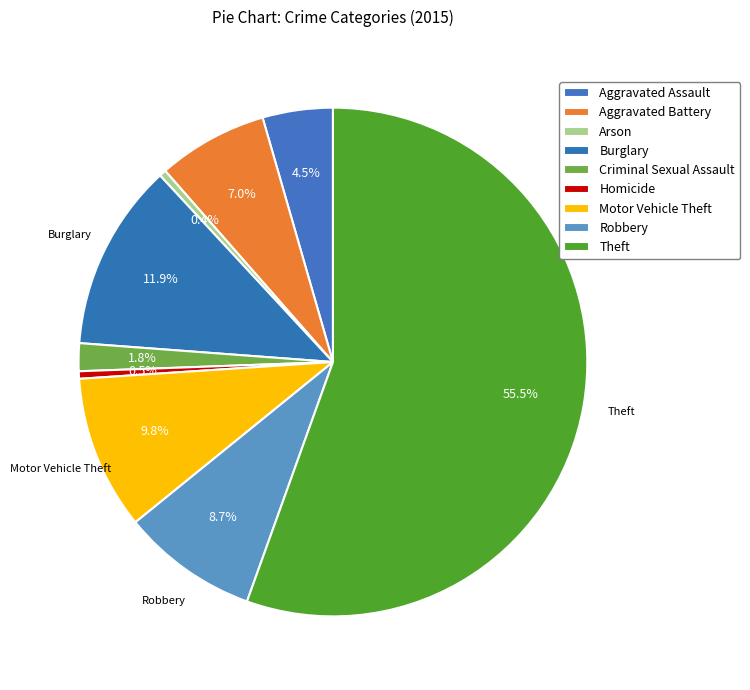

What percentage is NOT represented by Theft?

44.5%